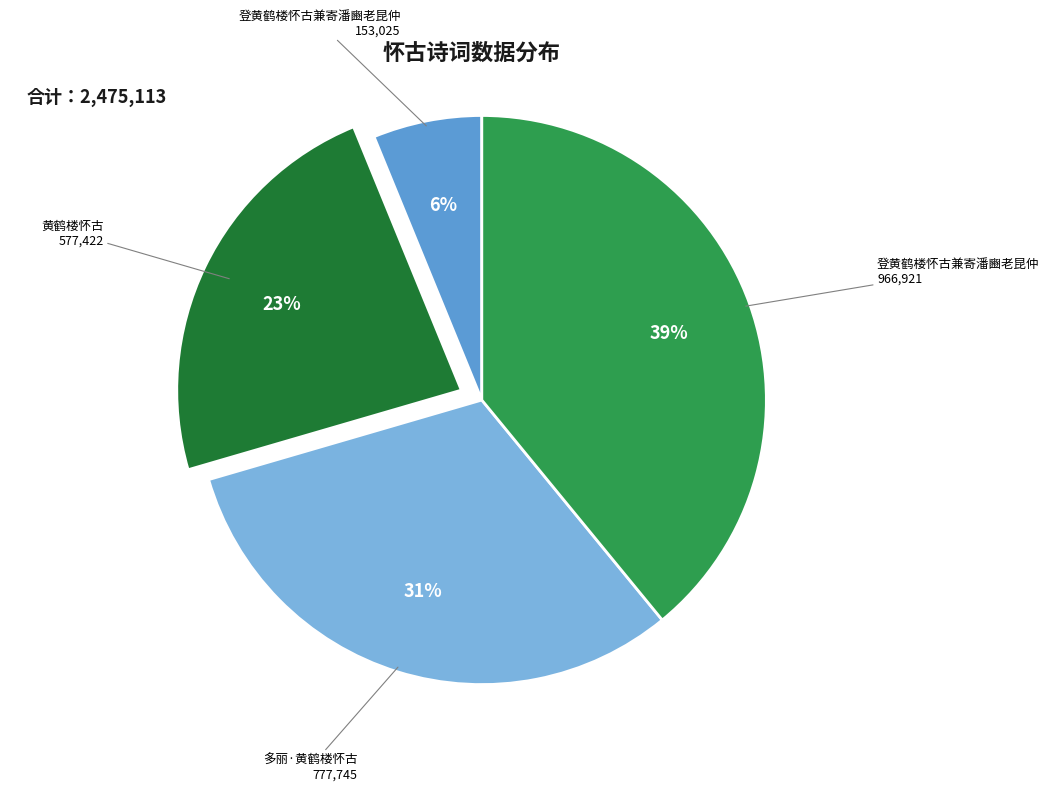

To the nearest percent, what is the difference between the largest and smallest slice percentages?

33%